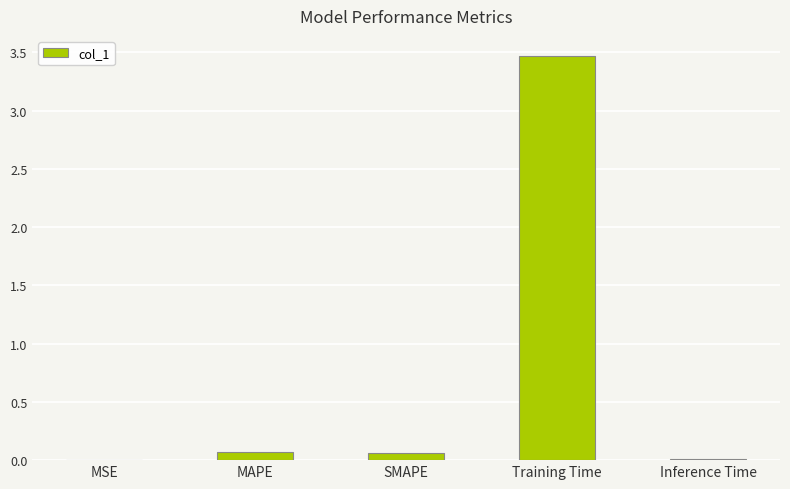

What is the maximum value shown in the chart?

3.5